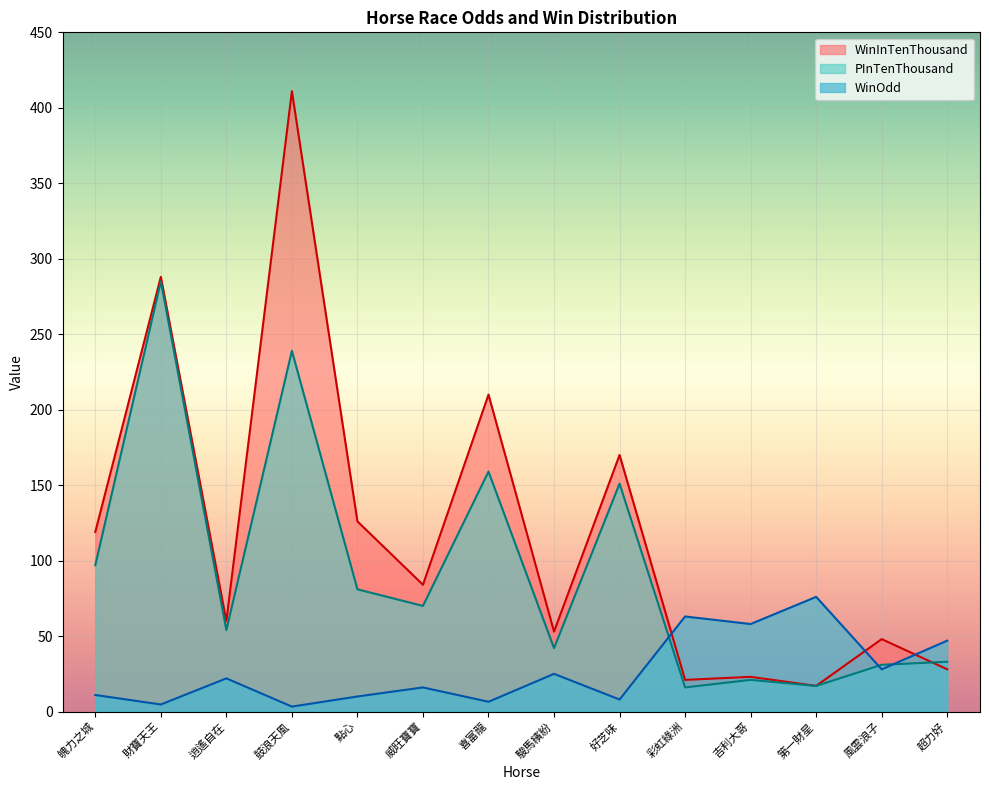

Rank the series by their average value, from highest to lowest.

WinInTenThousand, PInTenThousand, WinOdd